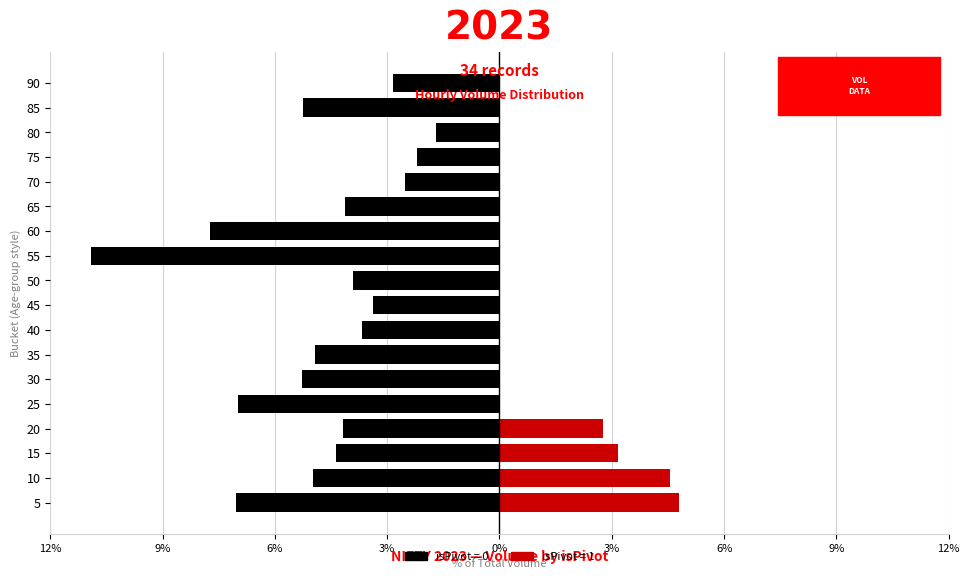

Rank the series by their maximum value, from lowest to highest.

isPivot=0, isPivot=1